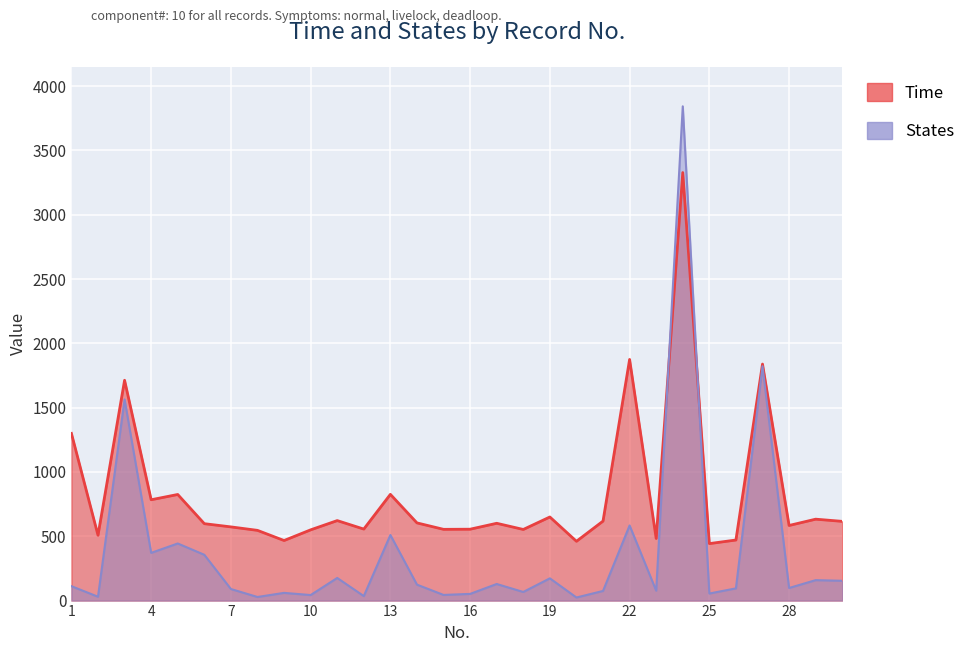

The value of Time at 18 is 553. True or false?

True